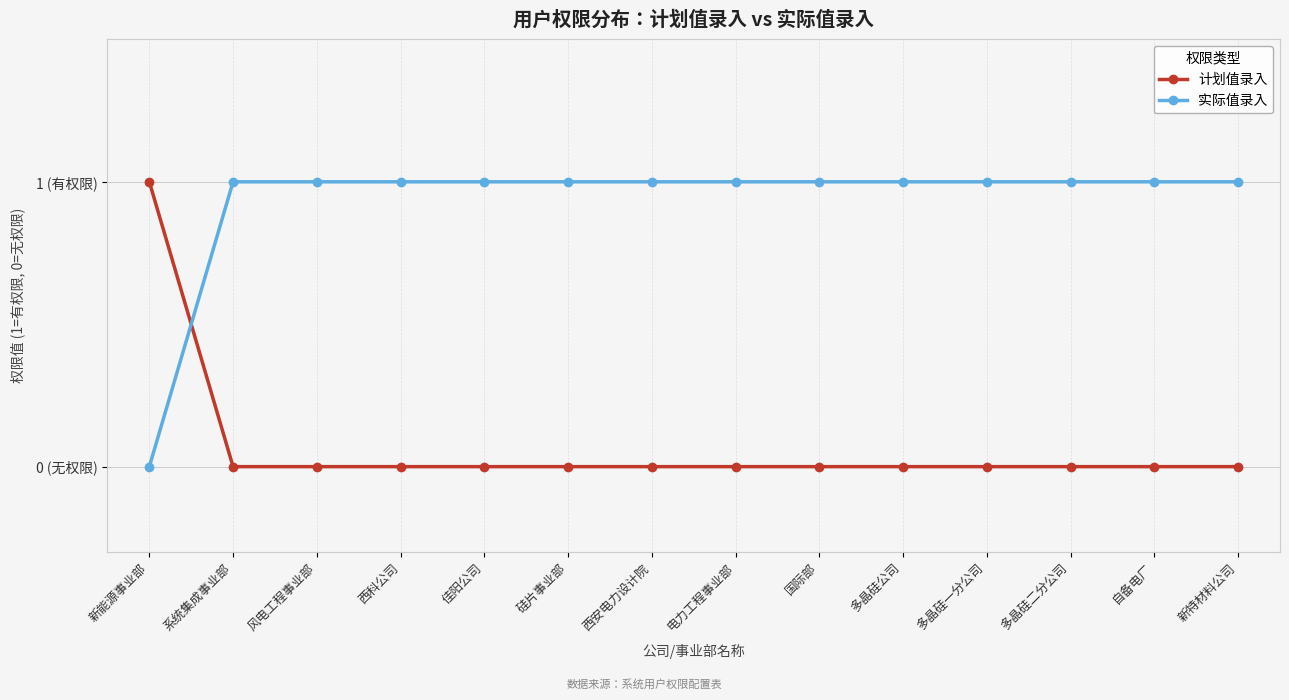

Rank the series by their maximum value, from highest to lowest.

计划值录入, 实际值录入